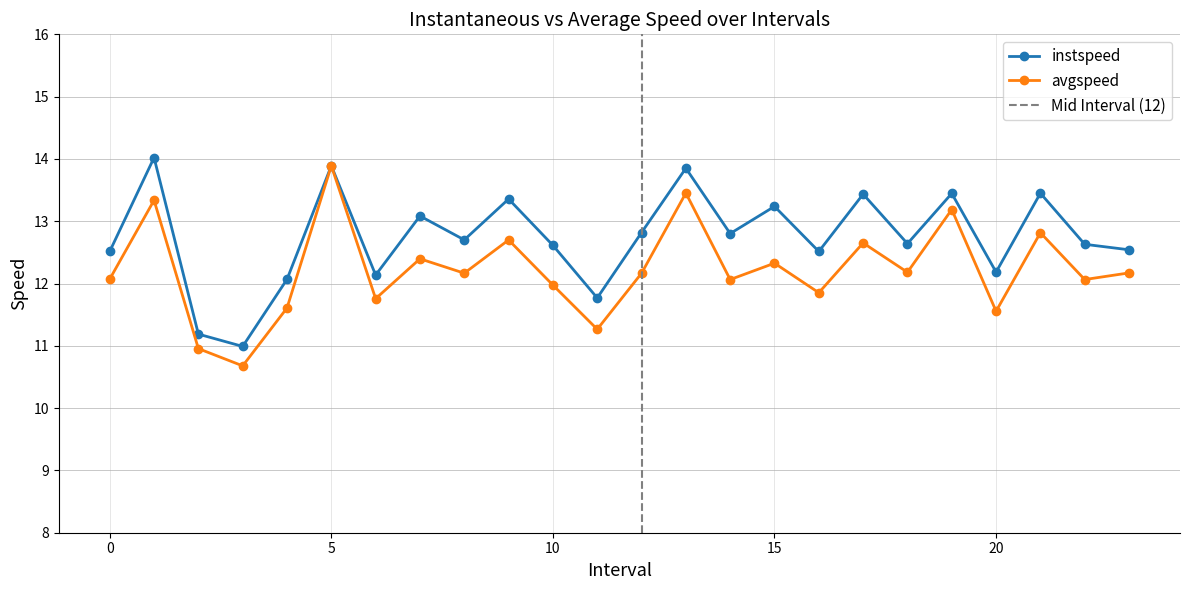

What is the difference between the maximum and minimum values in the avgspeed series?

3.2